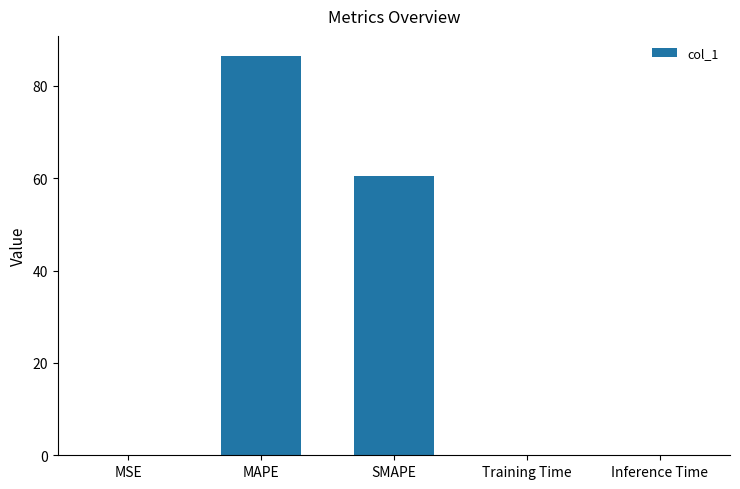

Are the bars grouped side by side (vs. stacked)?

No